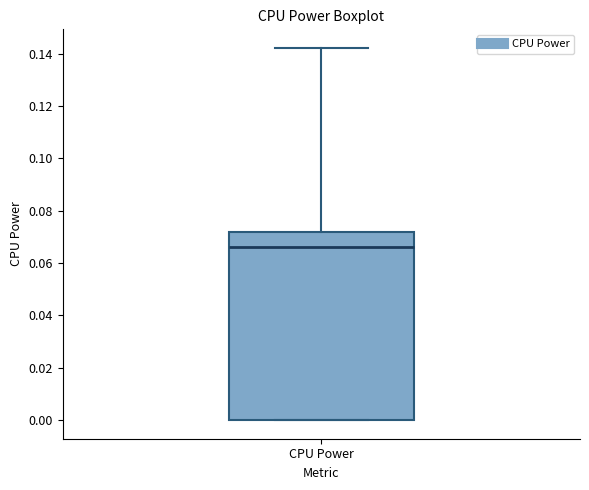

Read this box plot against the y-axis: the position of the median line, the range covered by the box, and the ends of both whiskers. The values are not printed on the chart, so give them approximately, as read against the axis.

median 0.066, box 0.000 to 0.072, whiskers 0.000 to 0.142